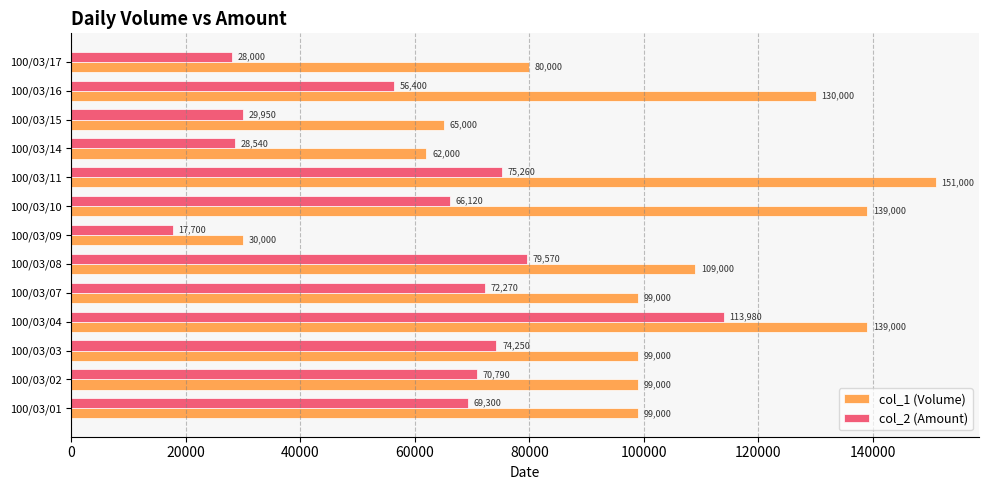

Rank the series by their average value, from highest to lowest.

col_1 (Volume), col_2 (Amount)